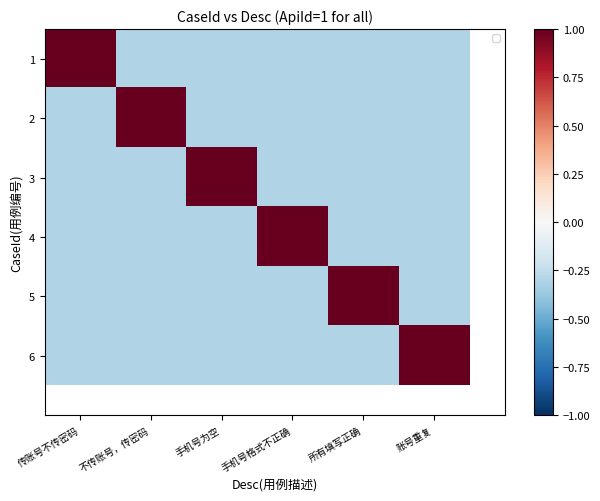

What is the sum of all 1 values?

-0.5